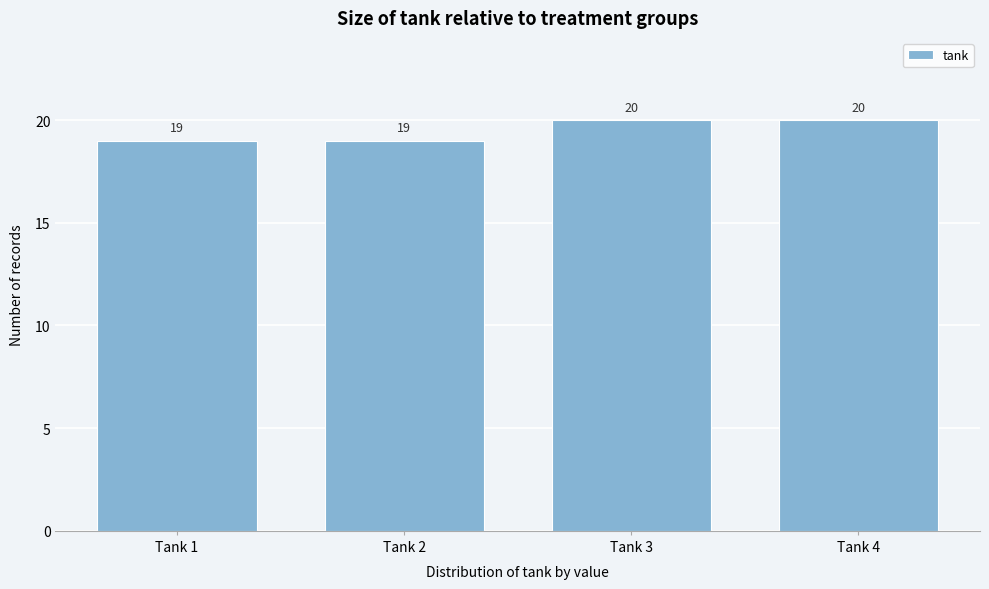

Reading right to left, list all the values displayed in this chart.

Tank 4=20	Tank 3=20	Tank 2=19	Tank 1=19